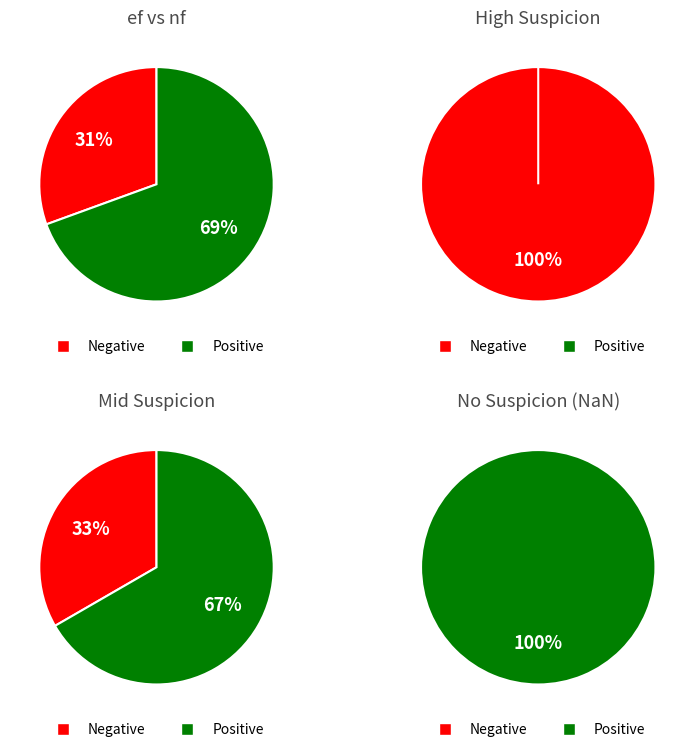

Combined, do 12 and 19 account for over 50%?

No